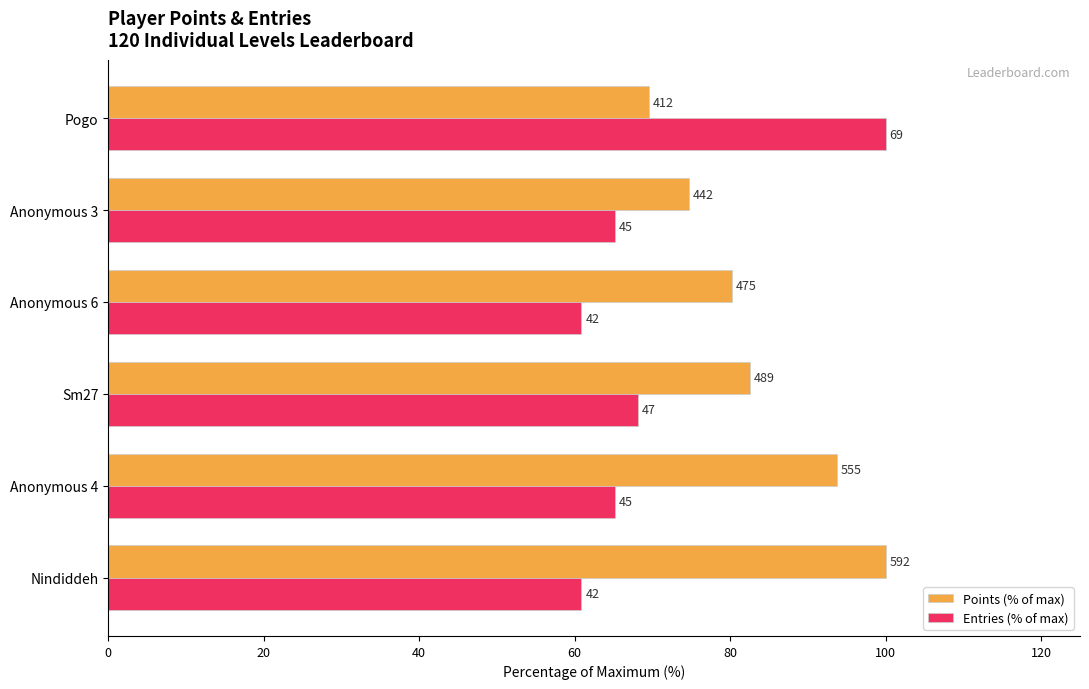

What are all the series names shown in the legend?

Points (% of max), Entries (% of max)